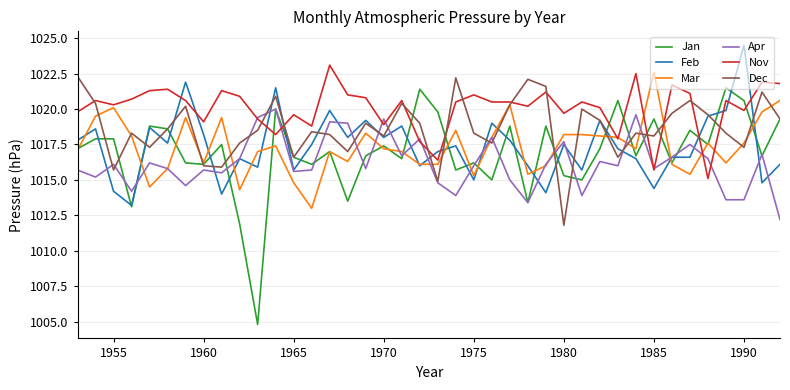

Reading left to right, what are all the values shown in this chart?

Jan: 1017.2	1017.9	1017.9	1013.1	1018.8	1018.6	1016.2	1016.1	1017.5	1011.9	1004.8	1020.0	1016.6	1016.1	1017.0	1013.5	1016.7	1017.4	1016.5	1021.4	1019.8	1015.7	1016.2	1015.0	1018.8	1013.4	1018.8	1015.3	1015.0	1017.2	1020.6	1016.7	1019.3	1016.2	1018.5	1017.5	1021.5	1020.6	1016.7	1019.3
Feb: 1017.8	1018.6	1014.2	1013.2	1018.7	1017.6	1021.9	1018.2	1014.0	1016.5	1015.9	1021.5	1015.7	1017.5	1019.9	1018.0	1019.2	1018.0	1018.8	1016.0	1017.0	1017.4	1015.0	1019.0	1017.8	1016.0	1014.1	1017.5	1015.7	1019.2	1017.2	1016.5	1014.4	1016.6	1016.6	1019.5	1019.9	1024.5	1014.8	1016.1
Mar: 1017.1	1019.5	1020.1	1018.1	1014.5	1015.8	1019.4	1016.2	1019.4	1014.3	1017.0	1017.4	1014.8	1013.0	1017.0	1016.3	1018.3	1017.2	1017.0	1016.1	1016.1	1018.5	1015.3	1018.0	1020.3	1015.4	1016.0	1018.2	1018.2	1018.1	1018.0	1017.2	1022.6	1016.1	1015.4	1017.6	1016.2	1017.6	1019.8	1020.6
Apr: 1015.7	1015.2	1016.1	1014.2	1016.2	1015.8	1014.6	1015.7	1015.5	1016.5	1019.4	1020.0	1015.6	1015.7	1019.1	1019.0	1015.8	1019.3	1016.7	1017.9	1014.8	1013.9	1016.0	1018.0	1015.0	1013.4	1016.1	1017.7	1013.9	1016.3	1016.0	1019.6	1015.8	1016.6	1017.5	1016.5	1013.6	1013.6	1016.8	1012.2
Nov: 1019.8	1020.6	1020.3	1020.7	1021.3	1021.4	1020.6	1019.1	1021.3	1020.9	1019.3	1018.2	1019.6	1018.8	1023.1	1021.0	1020.8	1018.9	1020.6	1017.7	1016.4	1020.5	1021.0	1020.5	1020.5	1020.2	1021.2	1019.7	1020.5	1020.1	1017.9	1022.5	1015.7	1021.7	1021.1	1015.1	1020.6	1019.9	1021.9	1021.8
Dec: 1022.3	1020.4	1015.7	1018.3	1017.3	1018.6	1020.2	1016.0	1015.9	1017.6	1018.5	1020.9	1016.6	1018.4	1018.2	1017.0	1019.0	1018.1	1020.4	1019.0	1014.9	1022.2	1018.3	1017.6	1020.3	1022.1	1021.6	1011.8	1020.0	1019.2	1016.6	1018.3	1018.1	1019.7	1020.6	1019.6	1018.3	1017.3	1021.2	1019.3